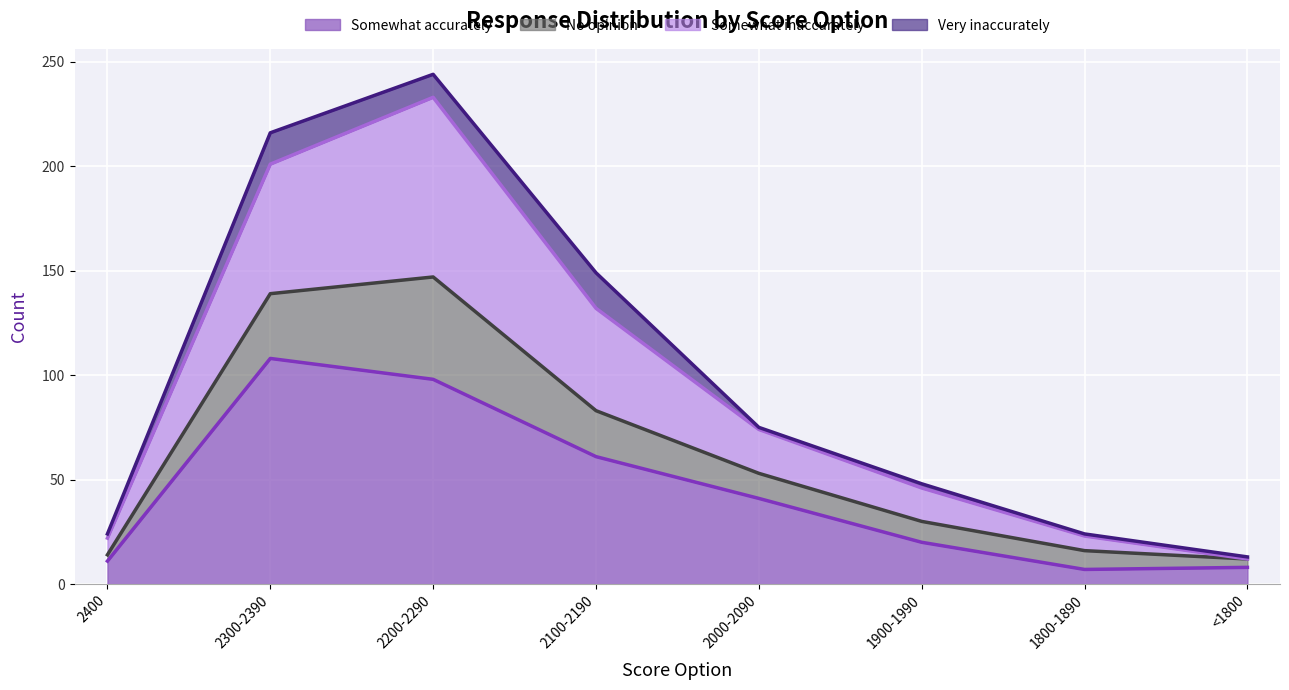

At which category is the sum across all series the highest?

2200-2290